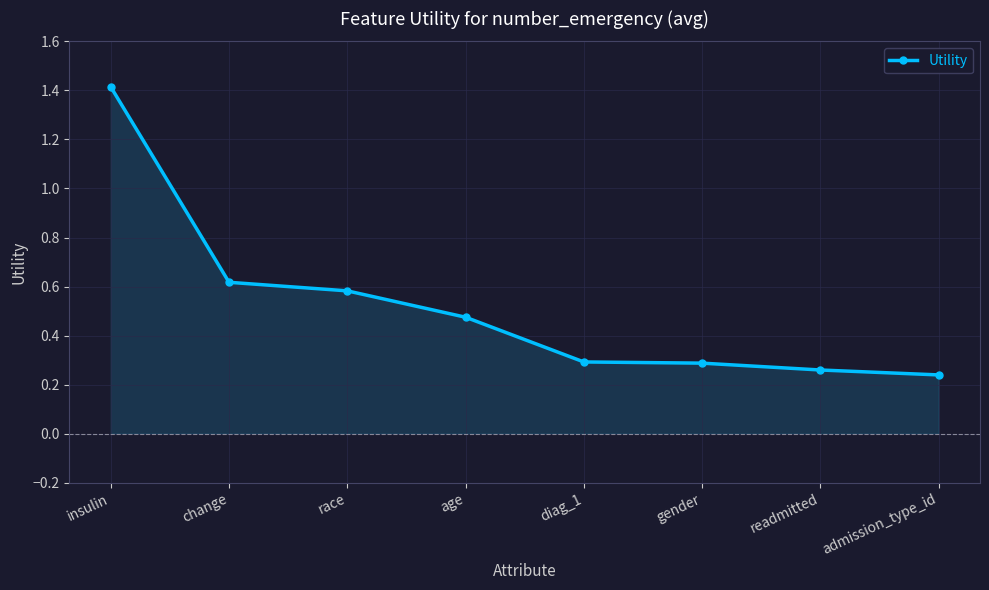

Does the chart have visible grid lines?

Yes